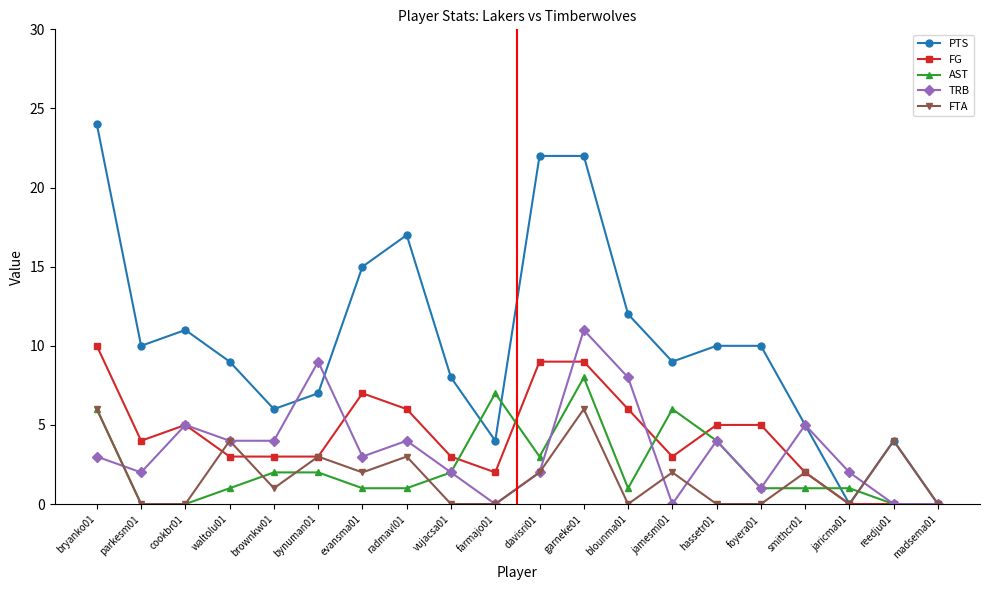

What is the approximate value of FG at hassetr01?

5